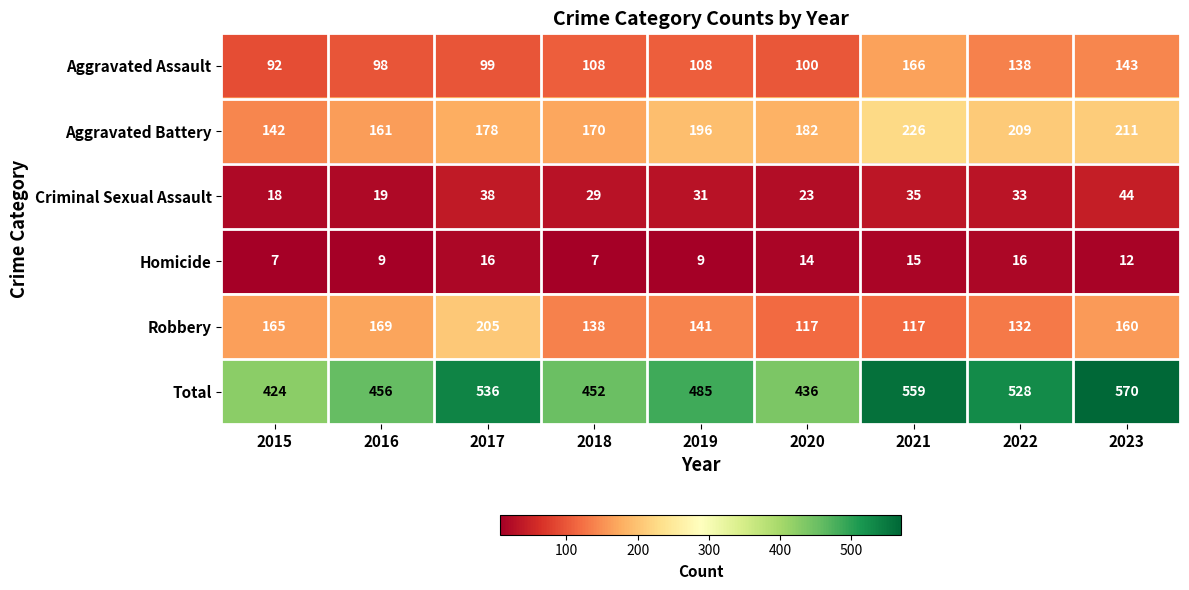

How many Homicide values are between 9 and 15?

5